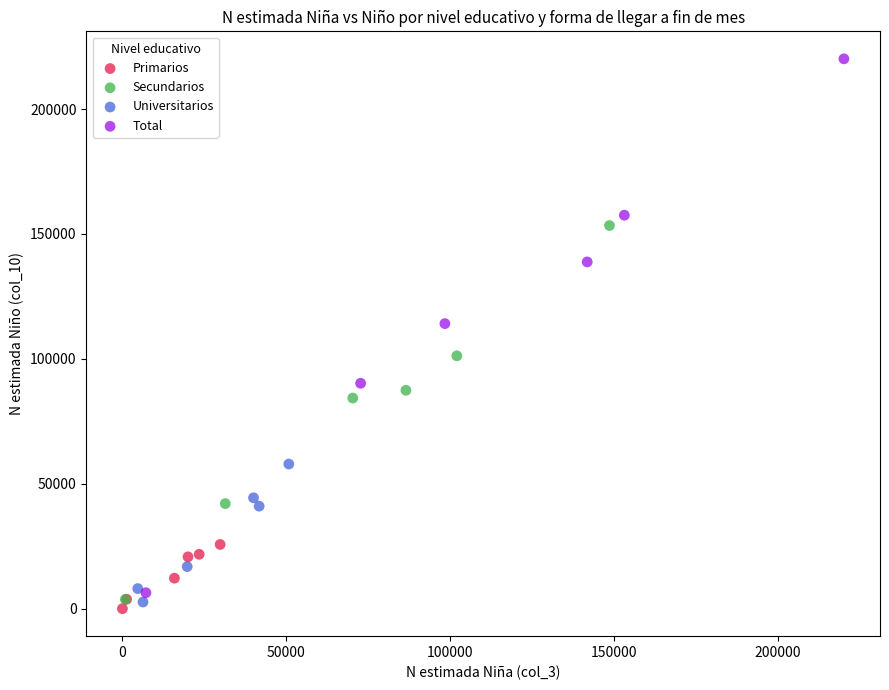

Which series has the largest Y range (max minus min)?

Total